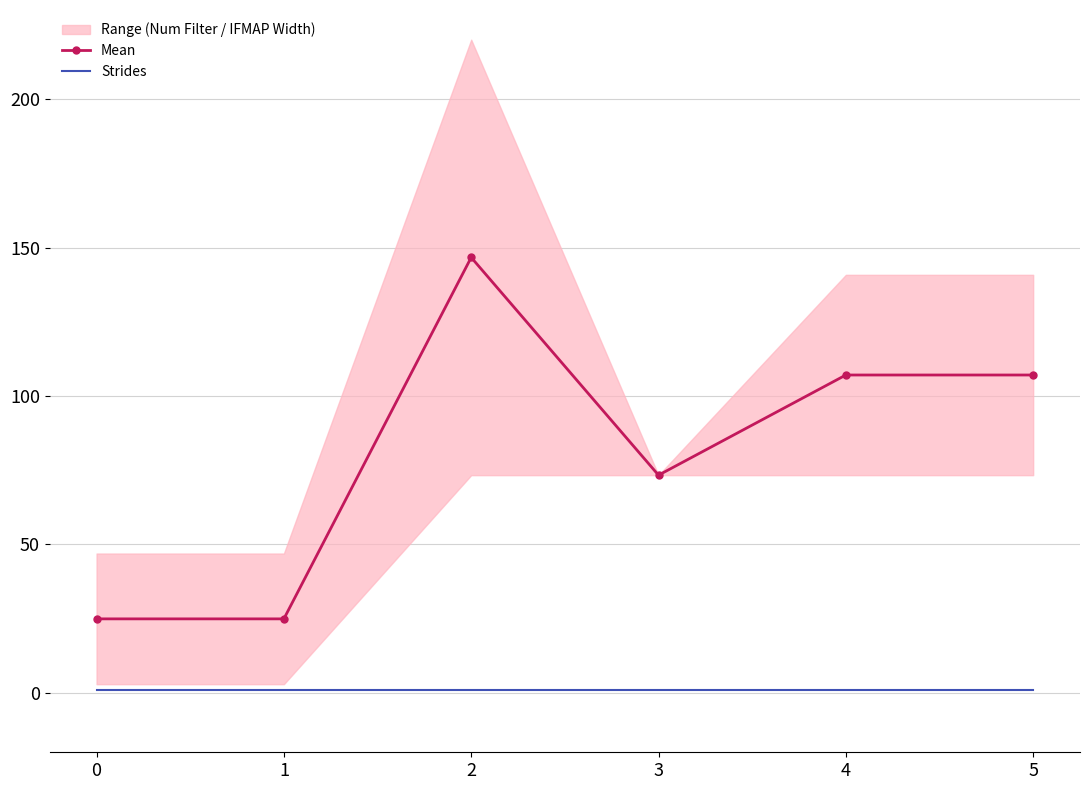

What is the total value across all series at 1?

25.9